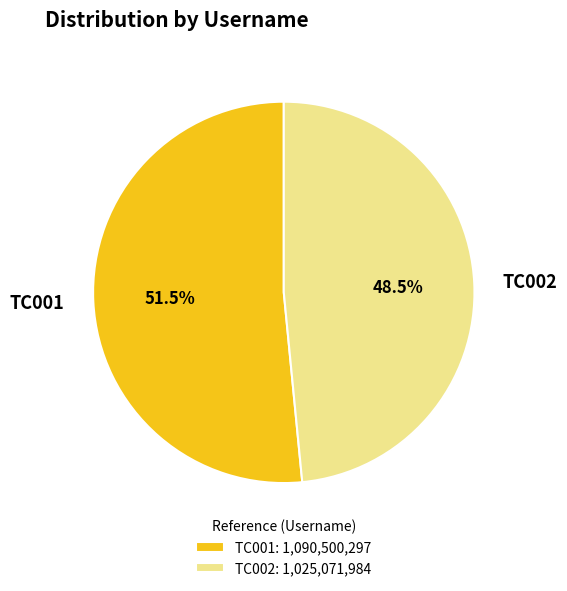

To the nearest percent, what is the combined percentage of TC001 and TC002?

100%